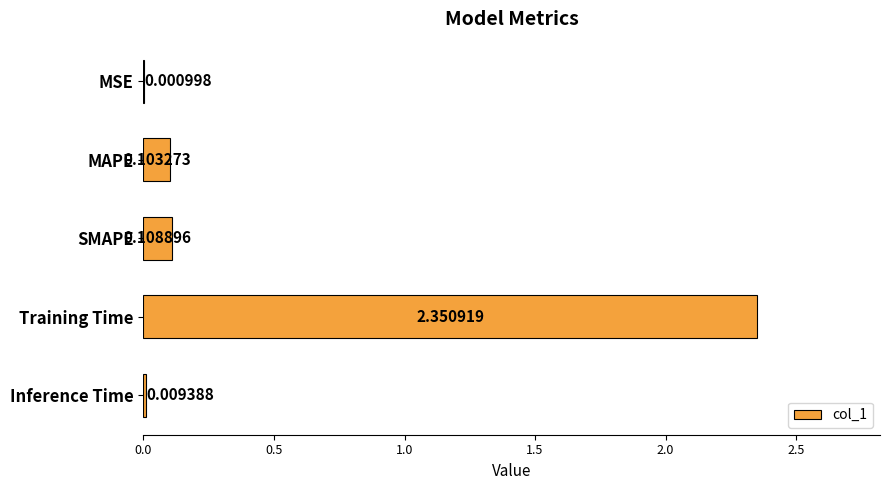

Are the bars grouped side by side (vs. stacked)?

No